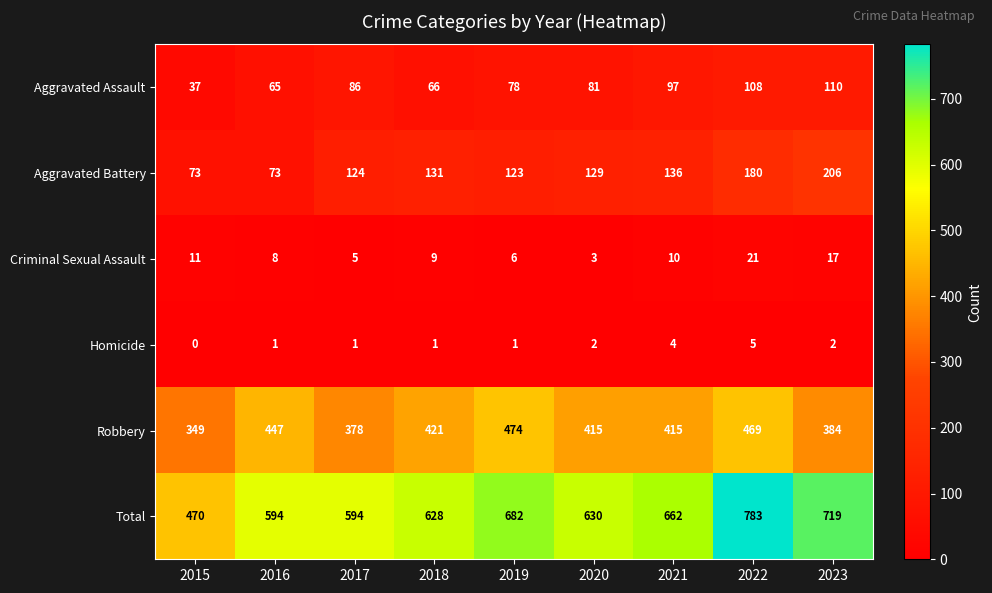

List the series in order of their peak value, highest first.

Total, Robbery, Aggravated Battery, Aggravated Assault, Criminal Sexual Assault, Homicide